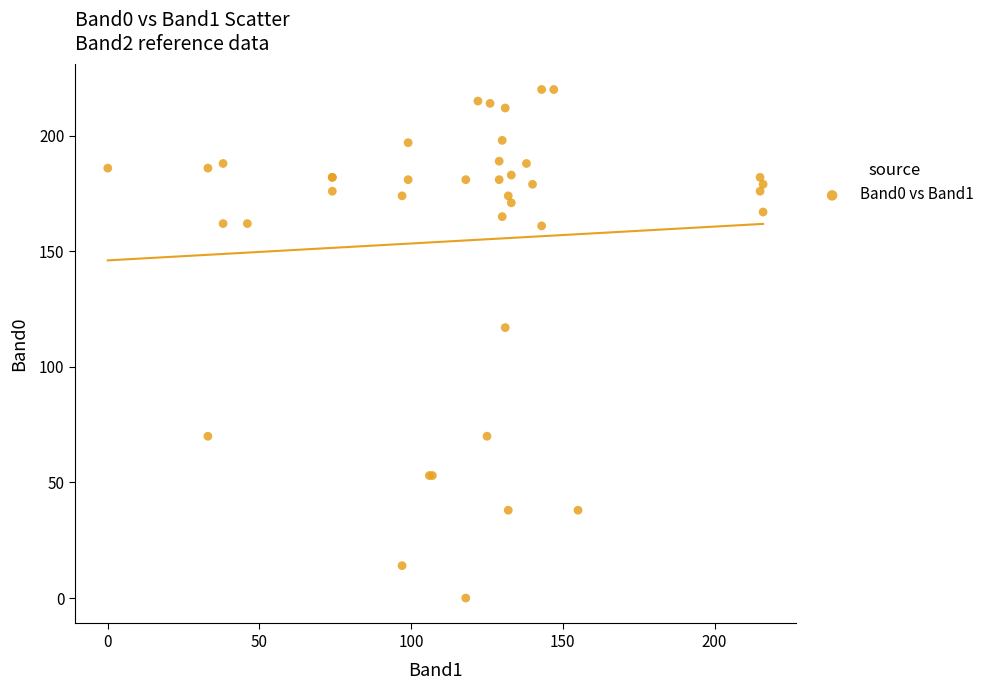

What Y value in the scatter plot is closest to 110?

117